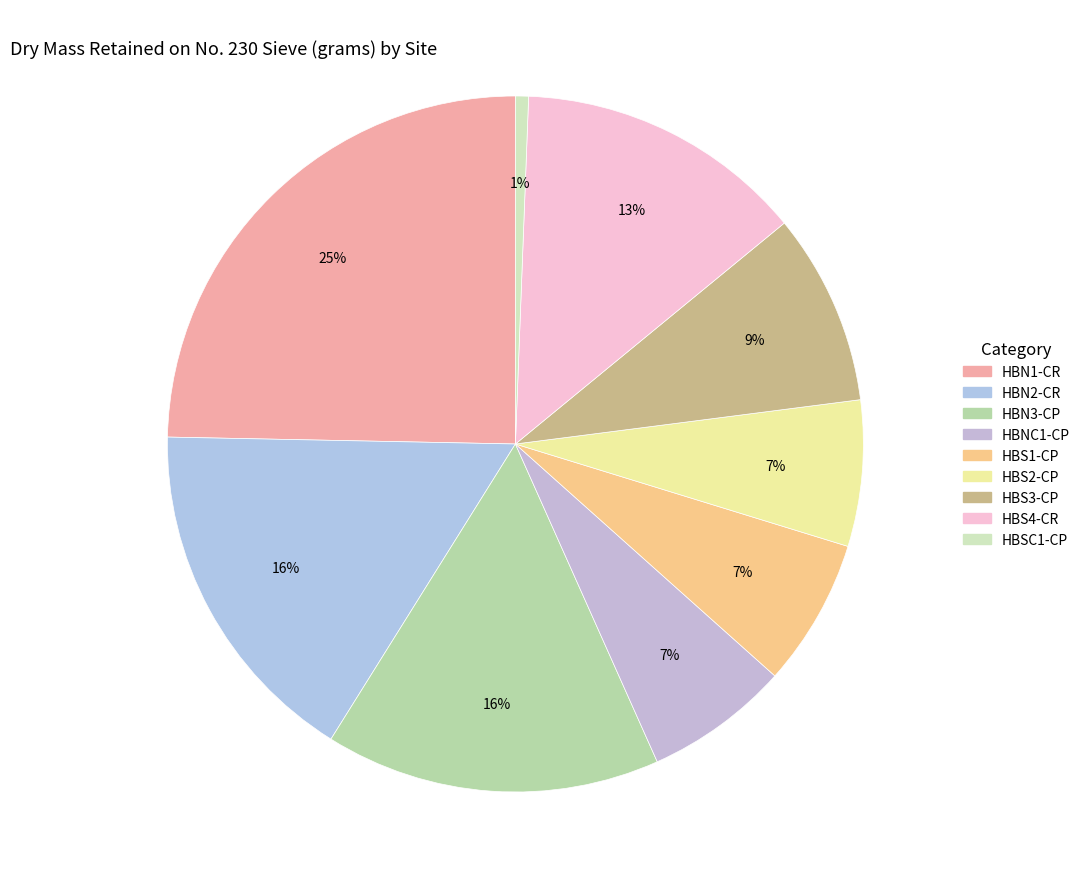

Is the sum of HBS4-CR and HBS2-CP greater than half?

No